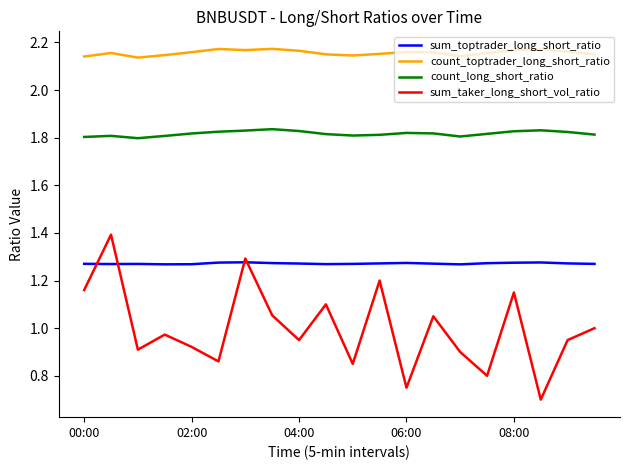

How many lines are shown in the chart?

4